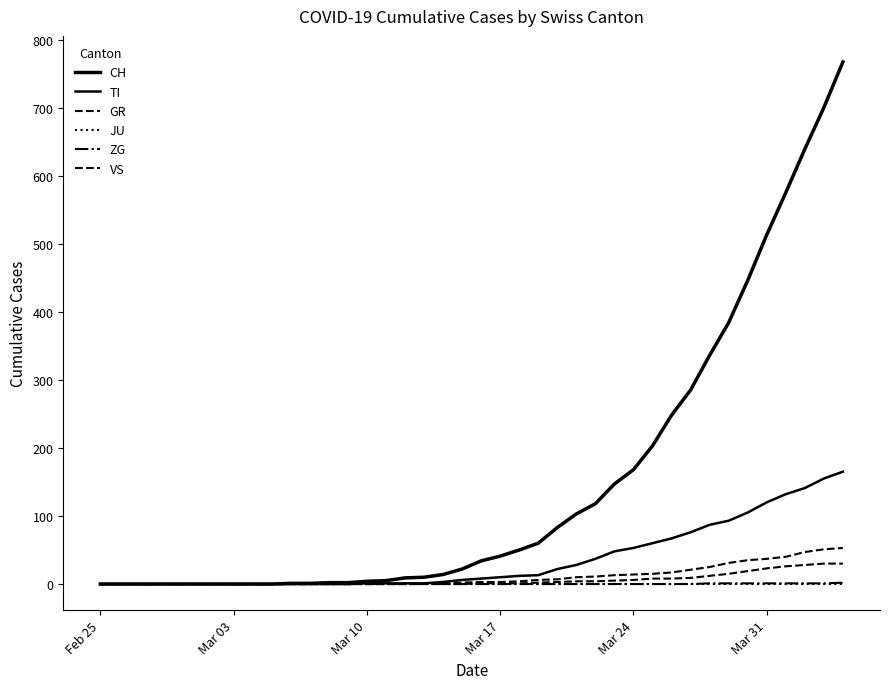

True or false: JU and VS intersect in this chart.

False